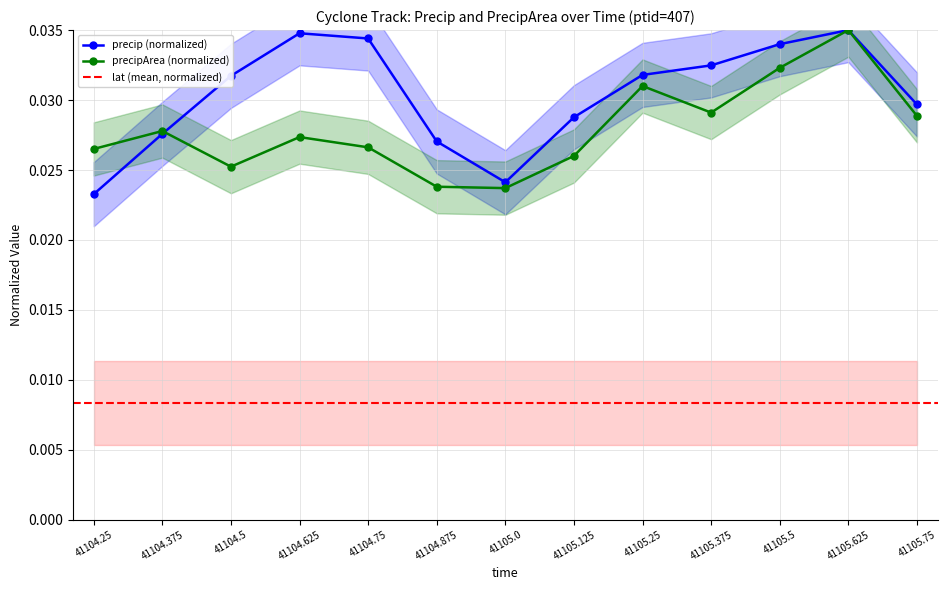

Is it true that precipArea equals 0.0 at 41104.375?

True